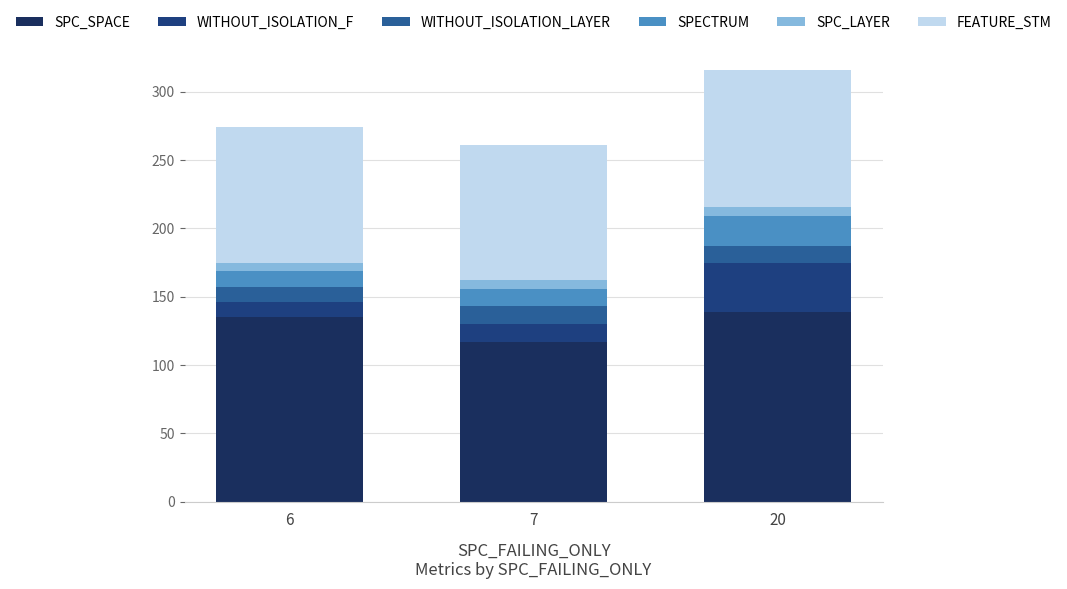

How many bars are there in total?

3